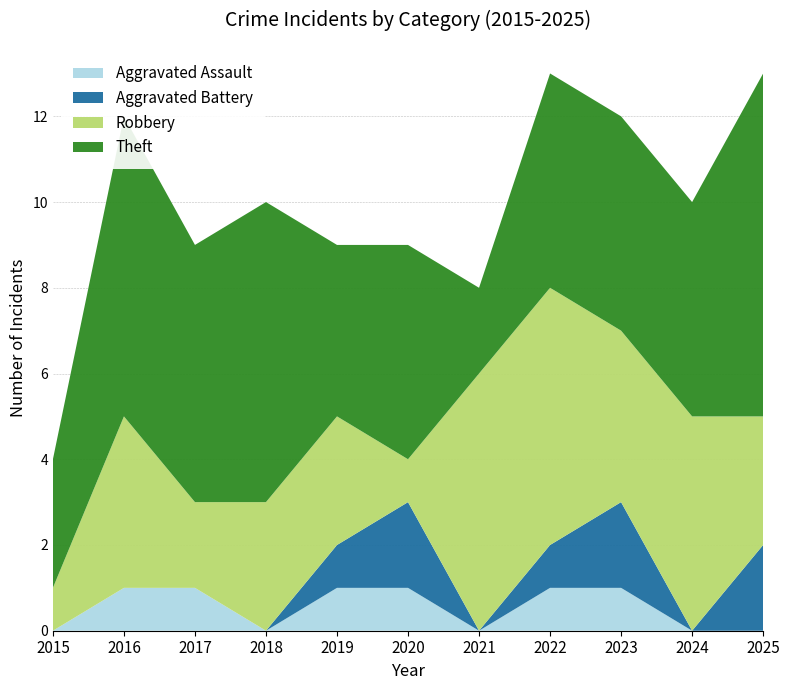

Reading left to right, transcribe all the data shown in this chart.

Aggravated Assault: 0	1	1	0	1	1	0	1	1	0	0
Aggravated Battery: 0	0	0	0	1	2	0	1	2	0	2
Robbery: 1	4	2	3	3	1	6	6	4	5	3
Theft: 3	7	6	7	4	5	2	5	5	5	8